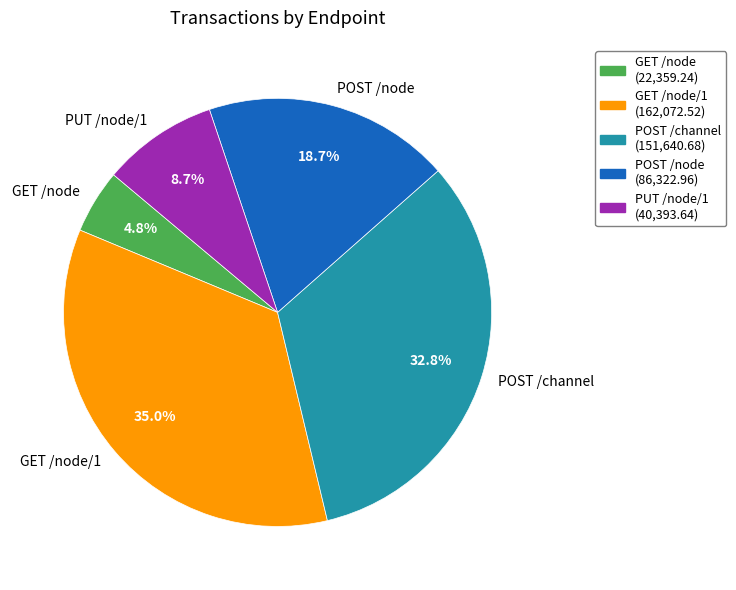

Is there any slice that represents more than half of the pie?

No